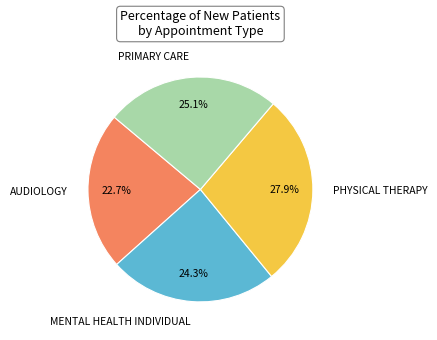

To the nearest percent, what is the difference between the largest and smallest slice percentages?

5%